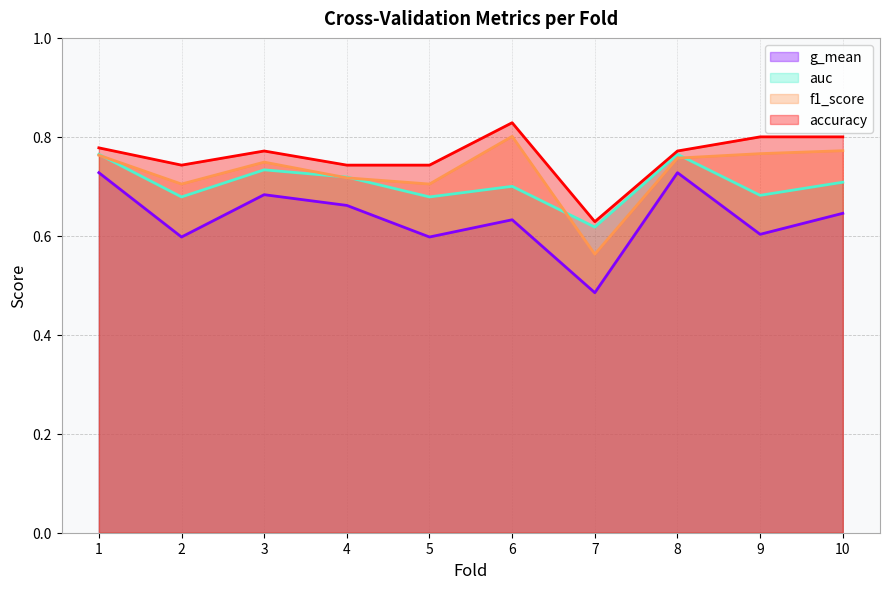

Rank the categories by f1_score value from highest to lowest.

6, 10, 9, 1, 8, 3, 4, 2, 5, 7